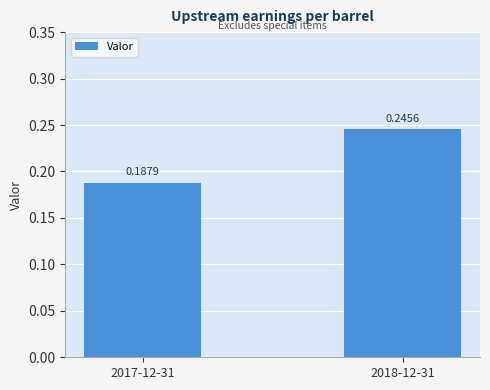

List the labels in order of value, smallest first.

2017-12-31, 2018-12-31